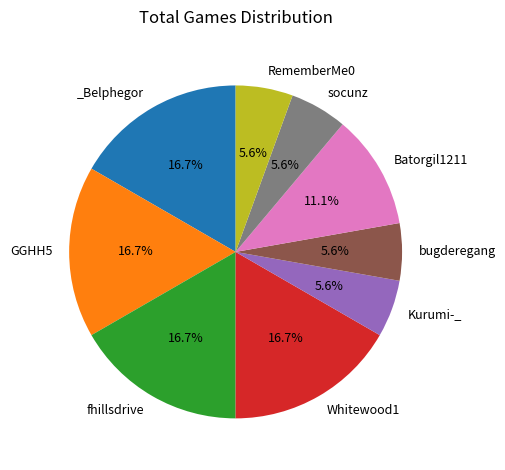

Is there any slice that represents more than half of the pie?

No